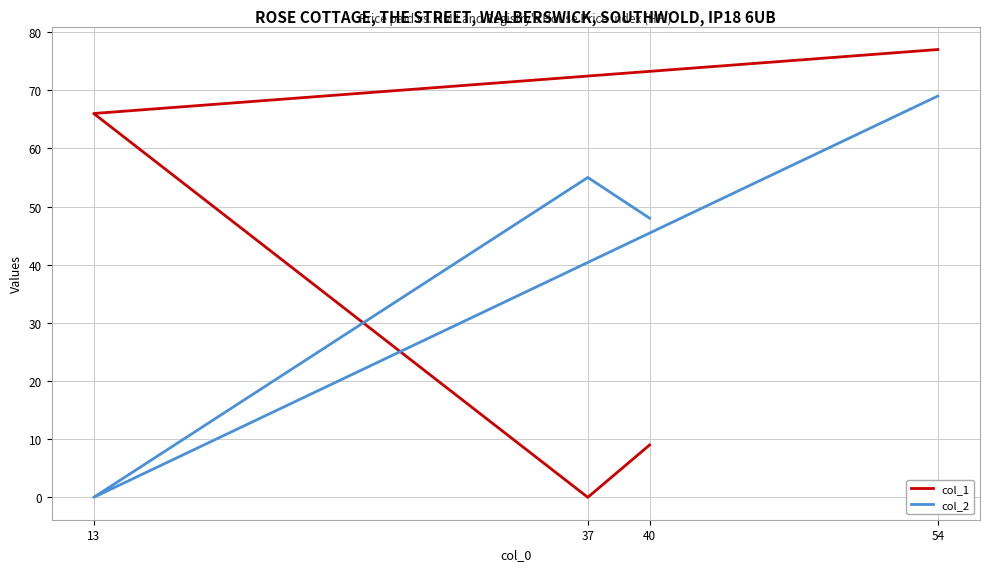

Which series has the largest total across all categories?

col_2